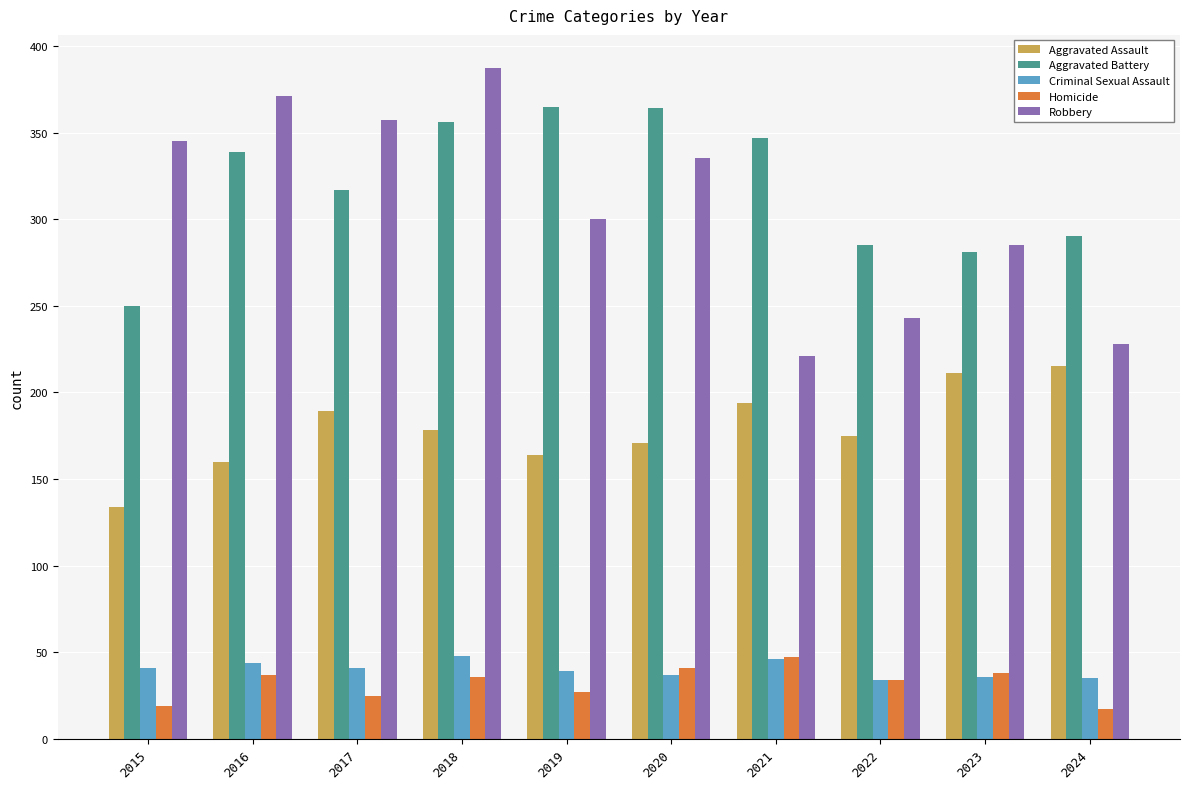

What is the approximate value of Aggravated Battery at 2019, to the nearest 50?

350